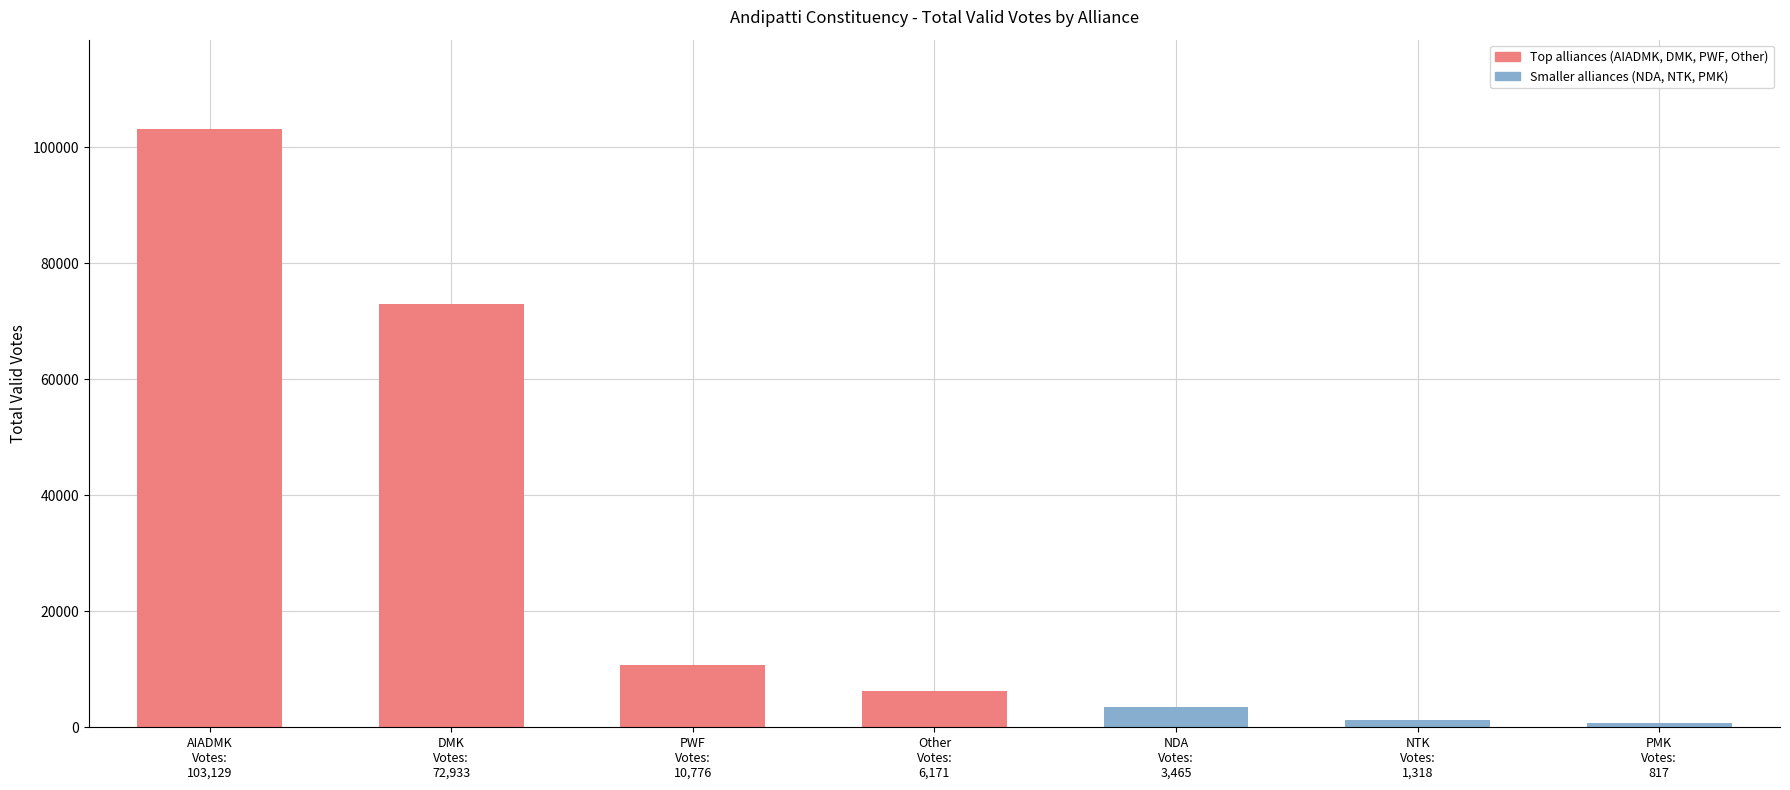

What is the sum of the values at PWF
Votes:
10,776 and PMK
Votes:
817?

11593